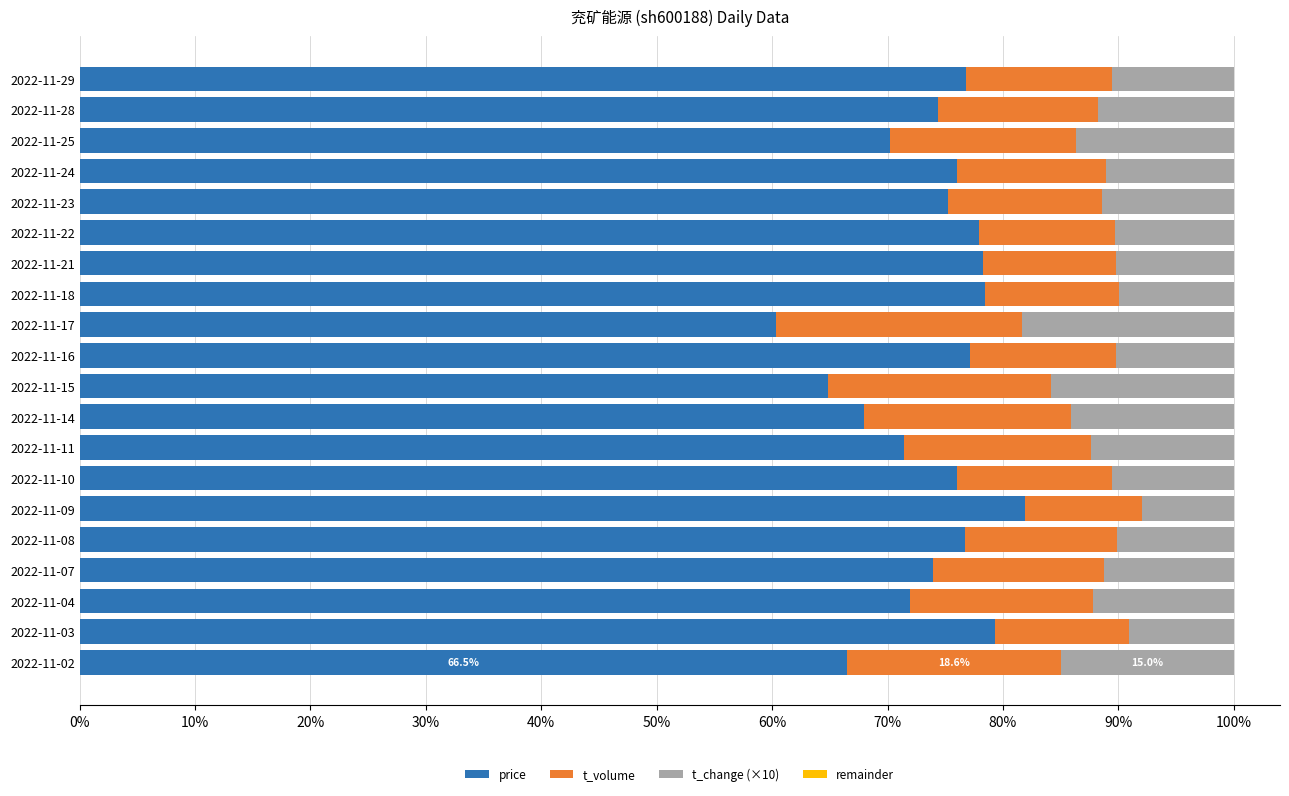

The value of price at 2022-11-16 is 77.2. True or false?

True